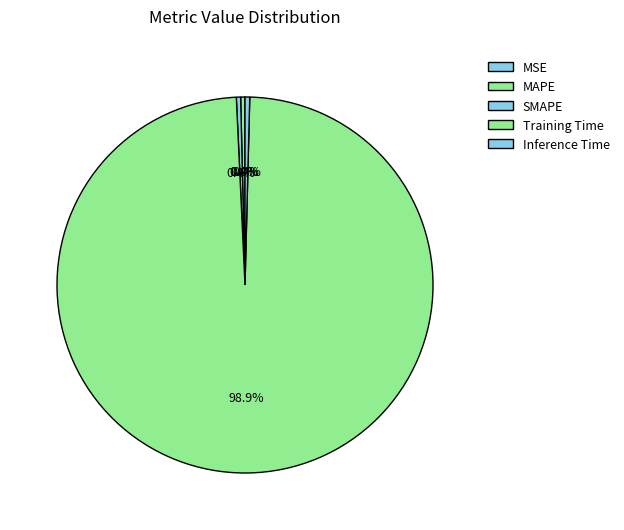

To the nearest percent, what is the difference between the largest and smallest slice percentages?

99%